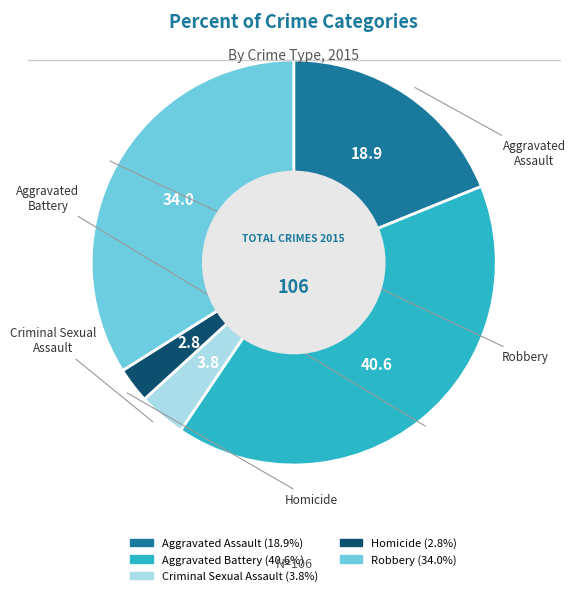

True or false: Aggravated Battery accounts for 41% of the total.

True